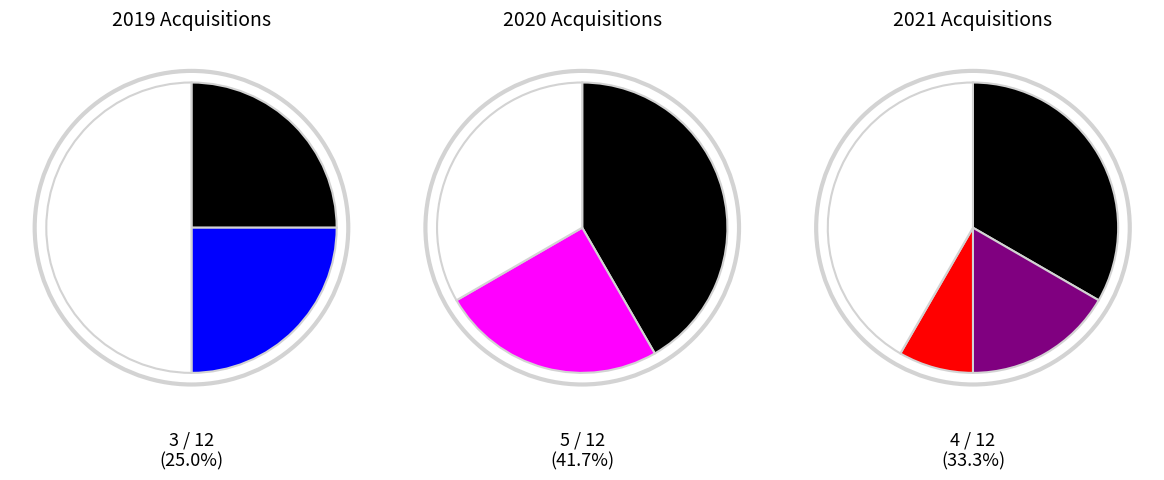

Which category accounts for the majority?

2020